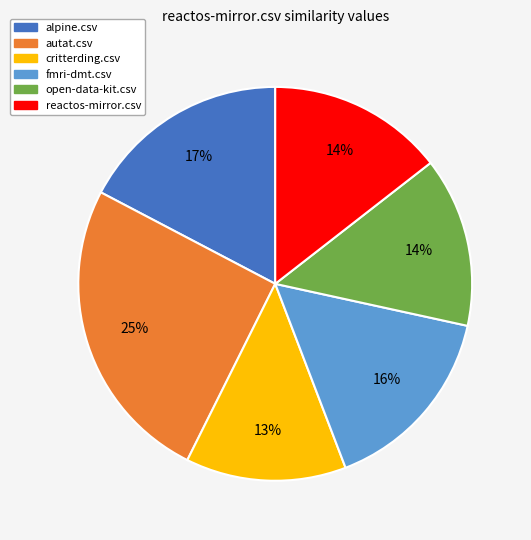

Which has a higher value, autat.csv or critterding.csv?

autat.csv